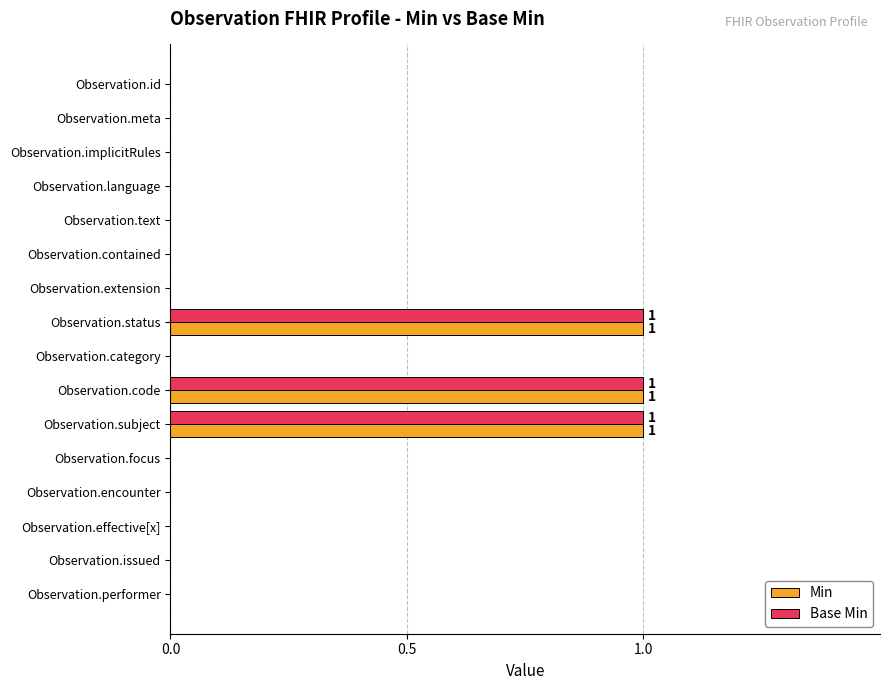

What are all the series names shown in the legend?

Min, Base Min